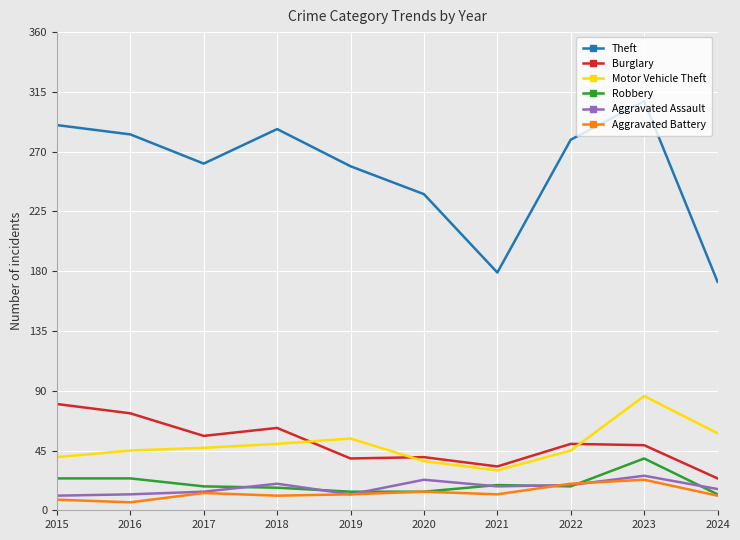

What is the spread (max minus min) of values at 2022?

261